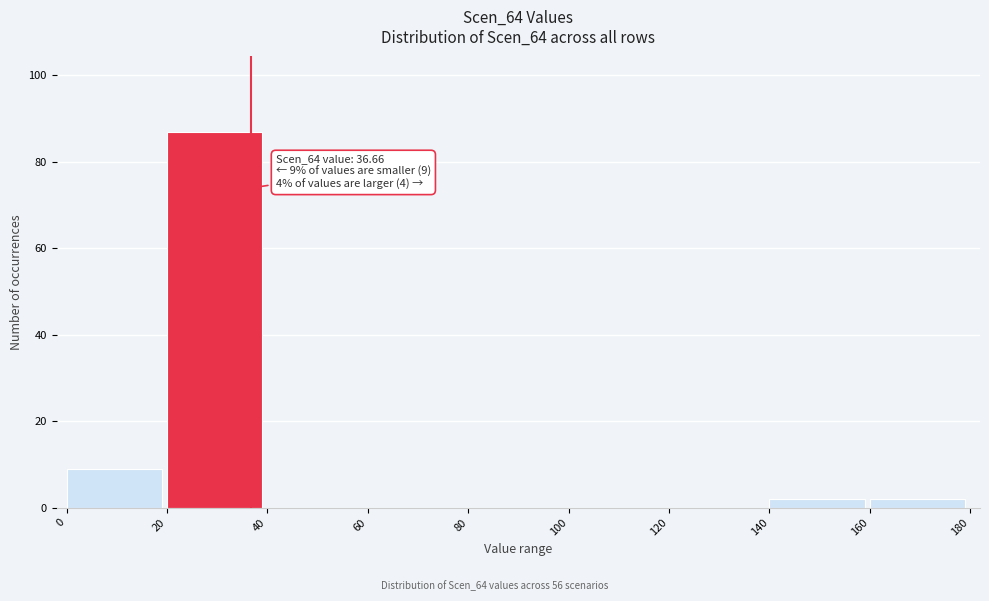

Over which range of the x-axis is the bar tallest?

20 to 40